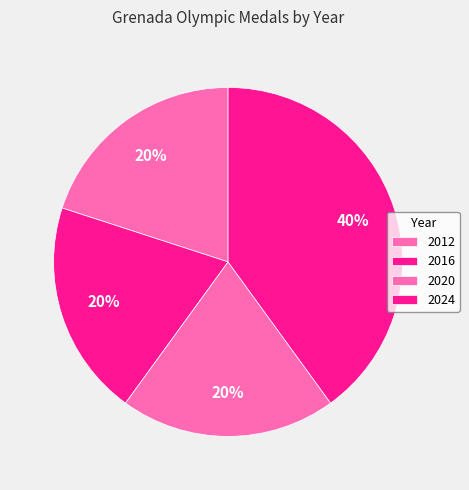

What percentage is the 2024 slice, to the nearest percent?

40%